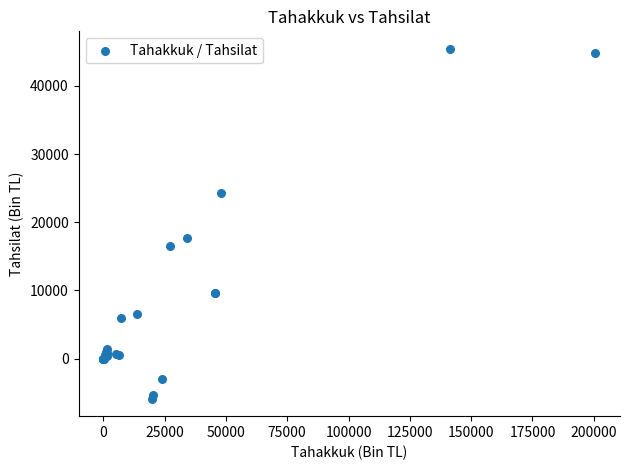

What Y value in the scatter plot is closest to 19780?

17707